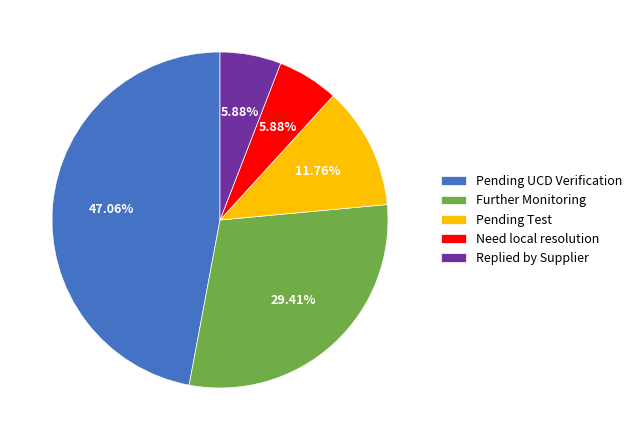

The Replied by Supplier slice represents 17% of the pie. True or false?

False